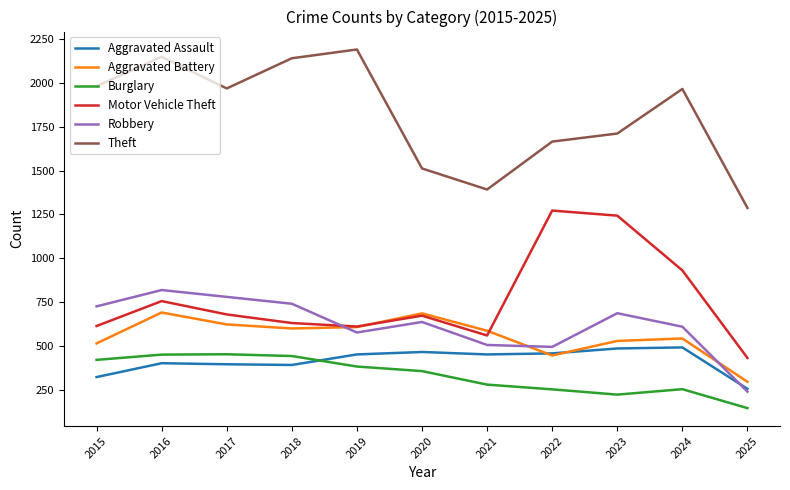

True or false: Theft and Motor Vehicle Theft intersect in this chart.

False